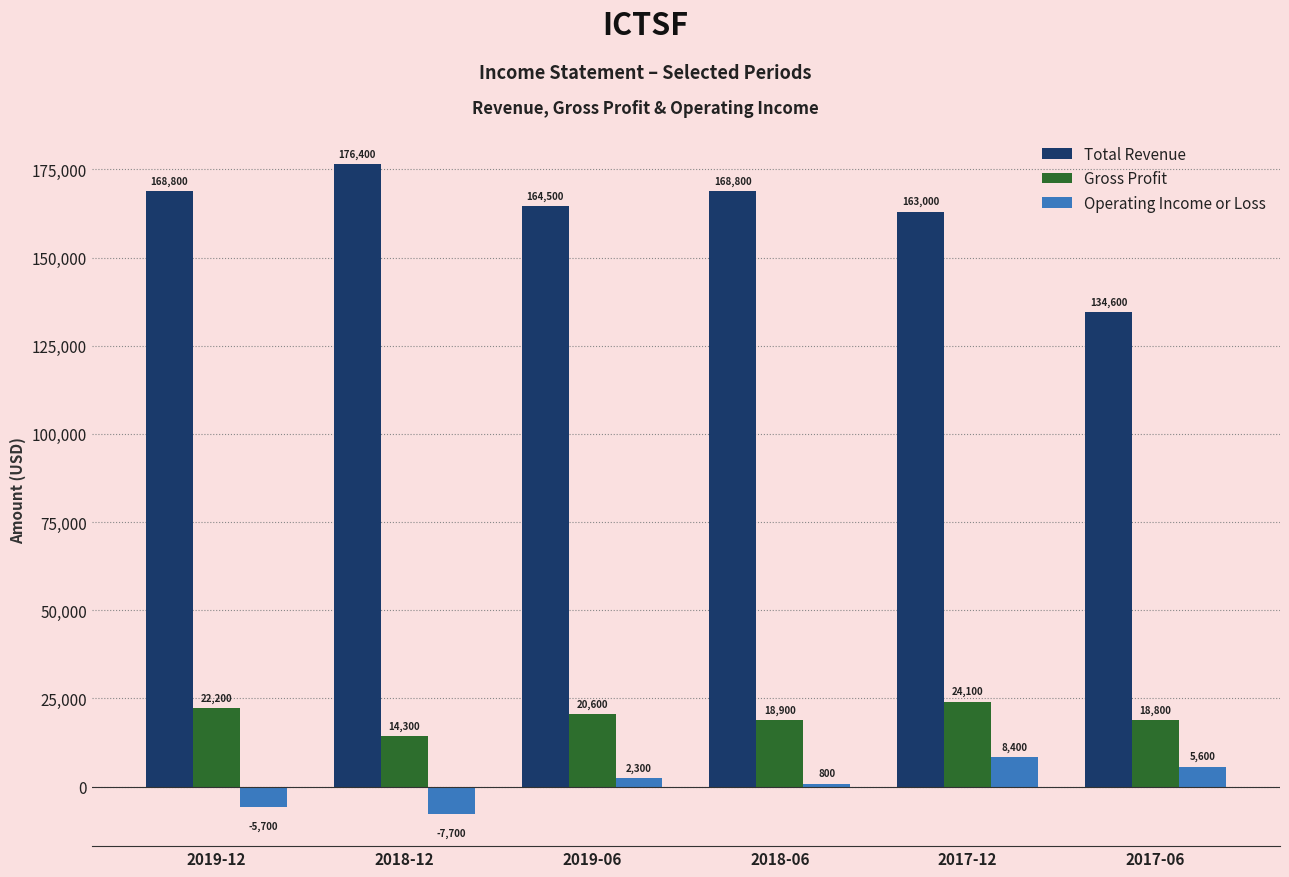

What is the label of the 4th bar from the left?

2018-06